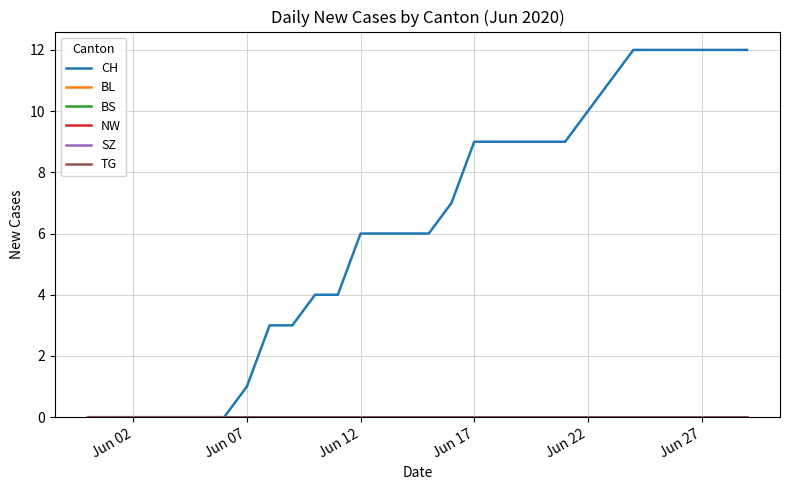

Does the chart have visible grid lines?

Yes